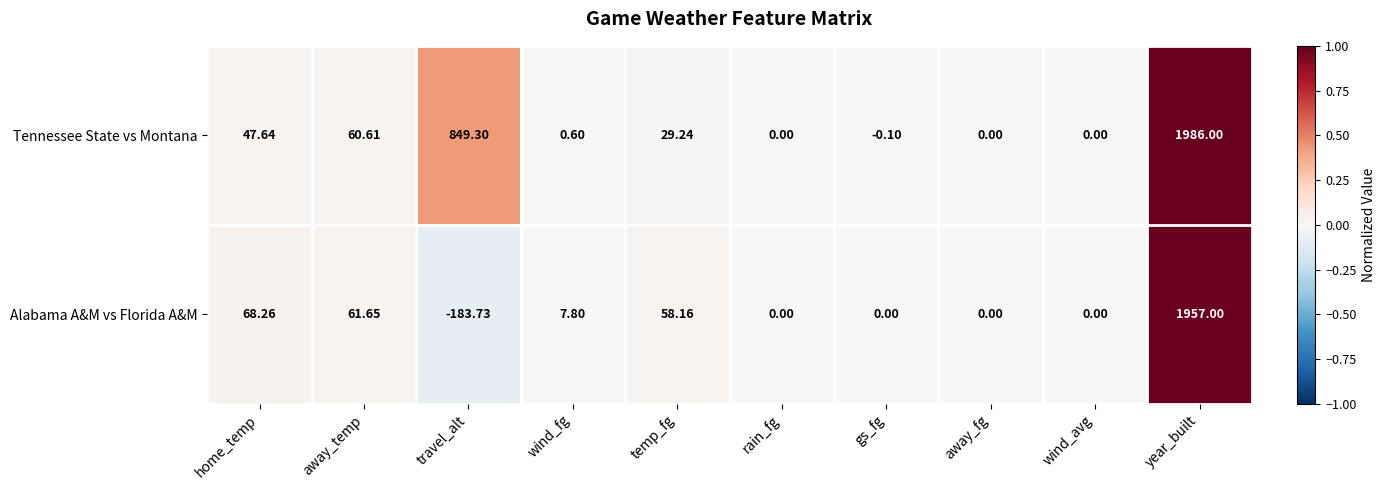

Which label corresponds to the largest value in the chart?

year_built